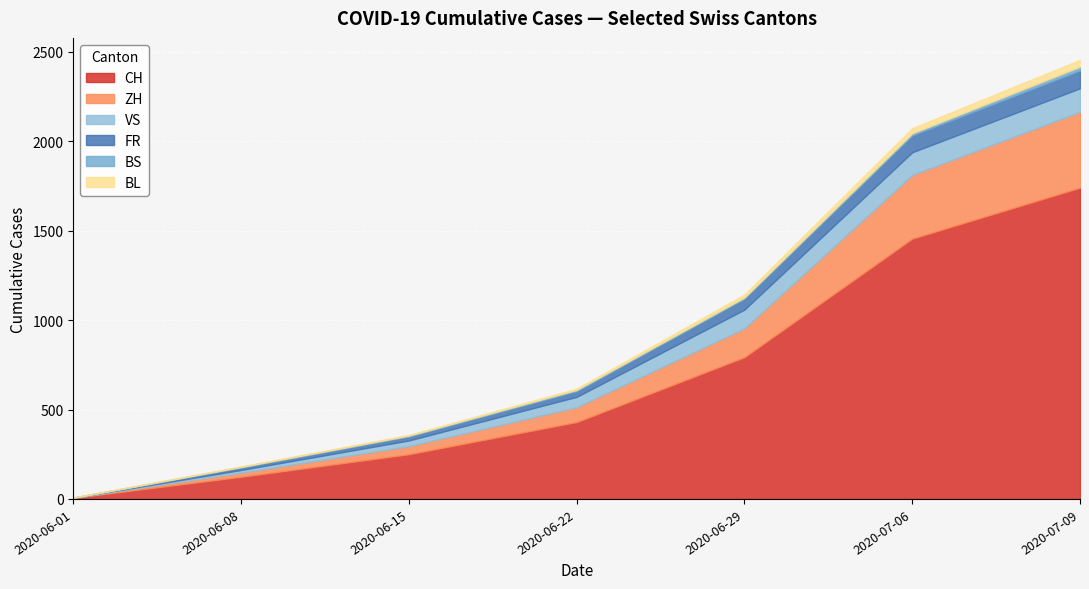

Which category has the highest value in the CH series?

2020-07-09